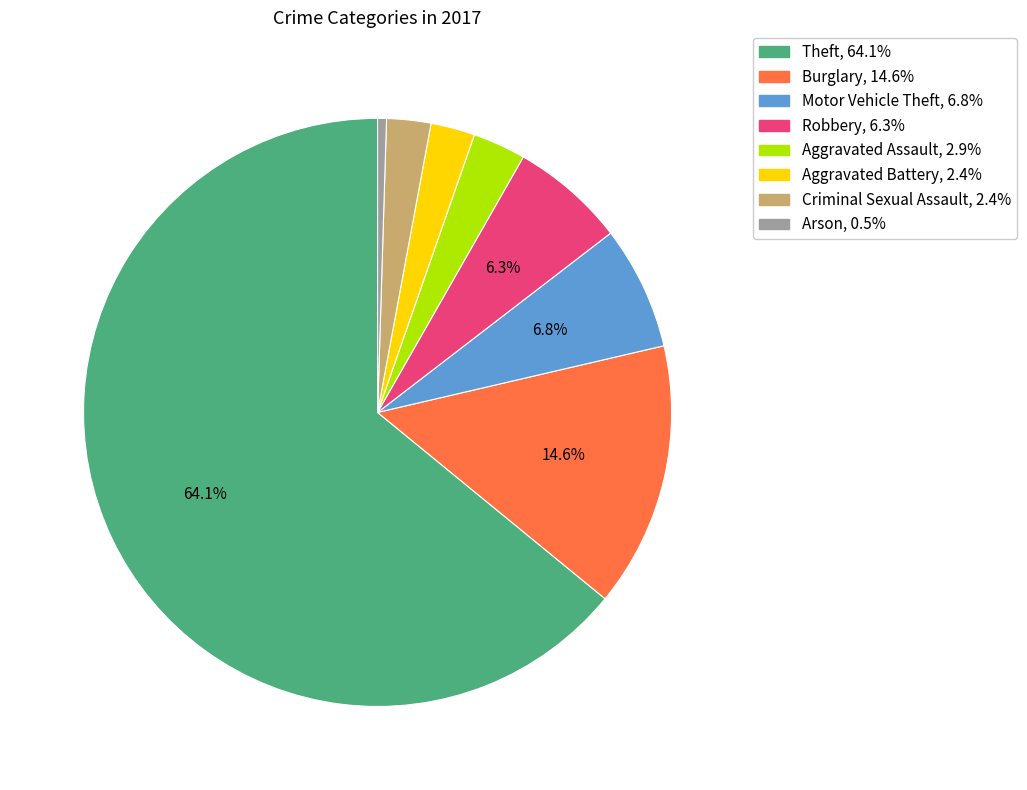

To the nearest percent, what is the combined percentage of Motor Vehicle Theft and Robbery?

13%